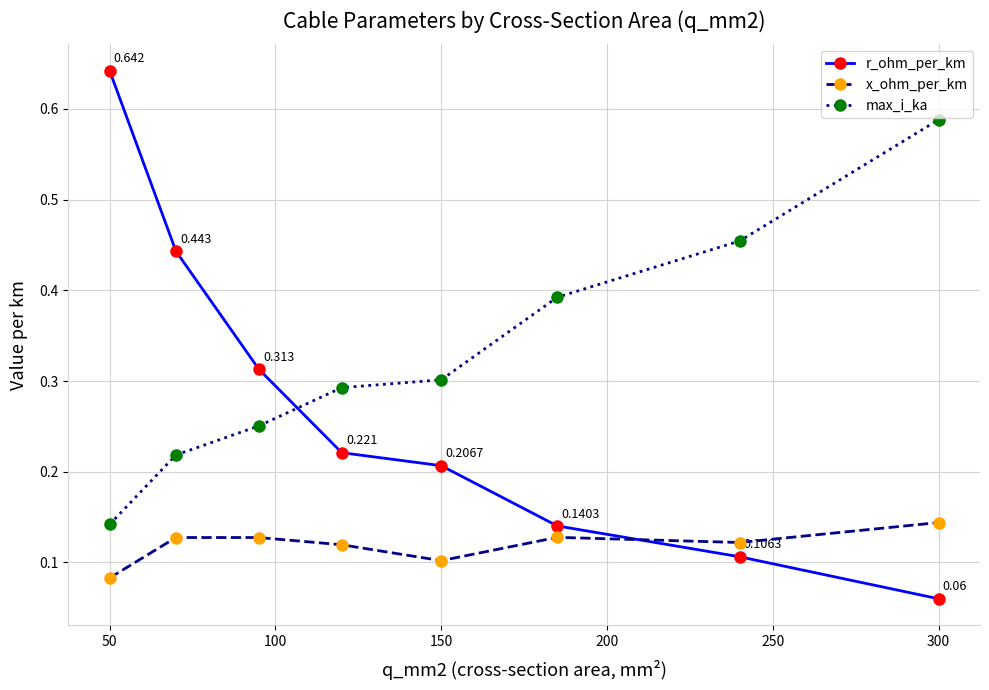

Rank the series by their maximum value, from lowest to highest.

x_ohm_per_km, max_i_ka, r_ohm_per_km